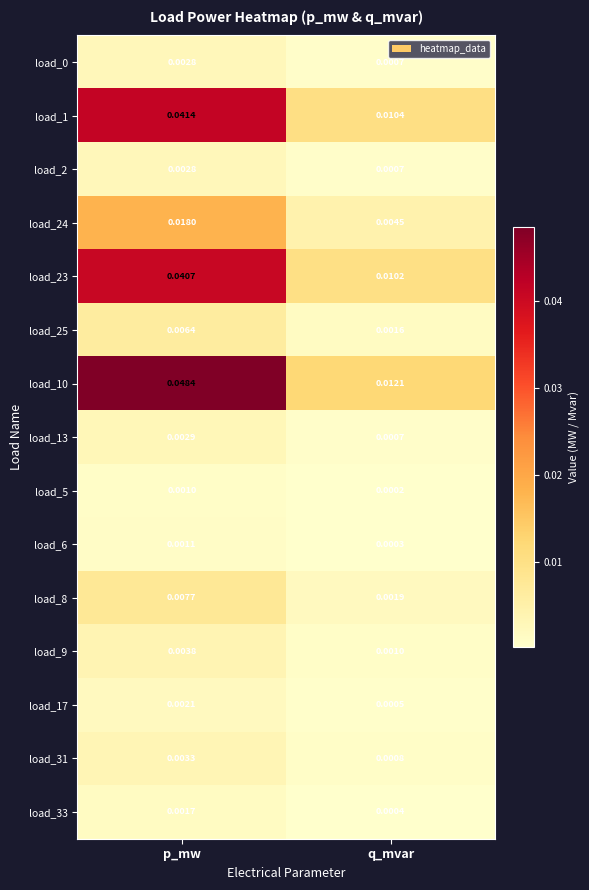

List the labels in order of load_2 value, largest first.

p_mw, q_mvar